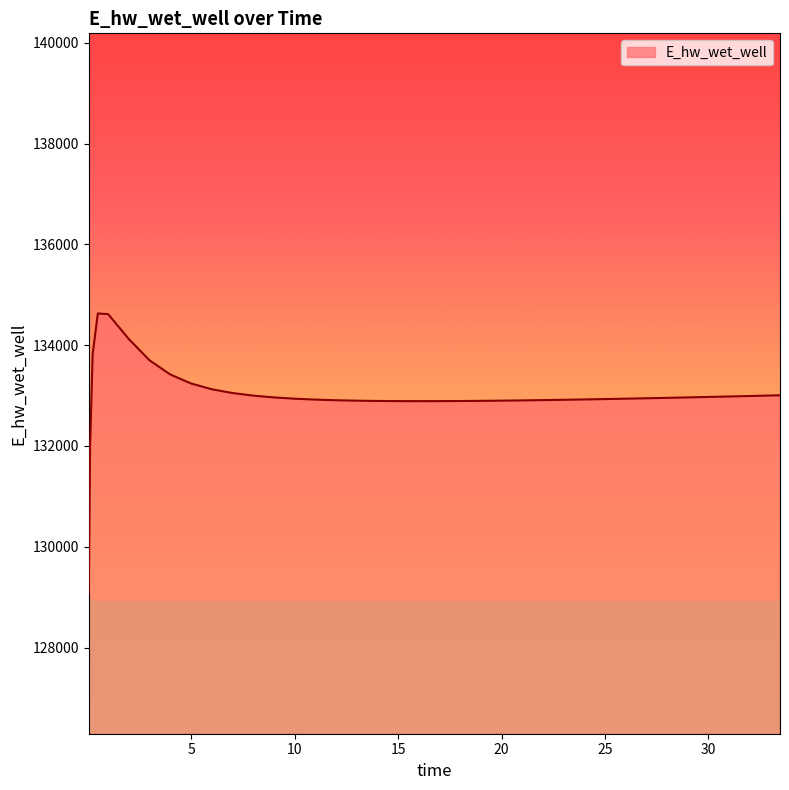

What is the greatest value displayed?

134628.1